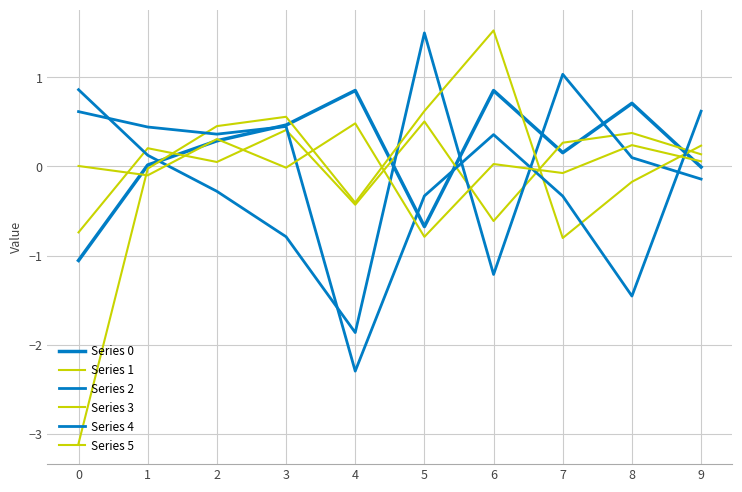

How many lines are shown in the chart?

6